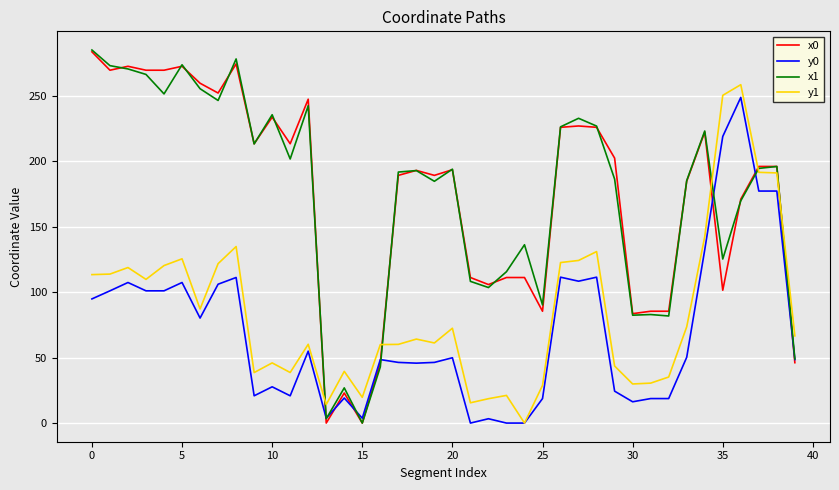

What are all the series names shown in the legend?

x0, y0, x1, y1